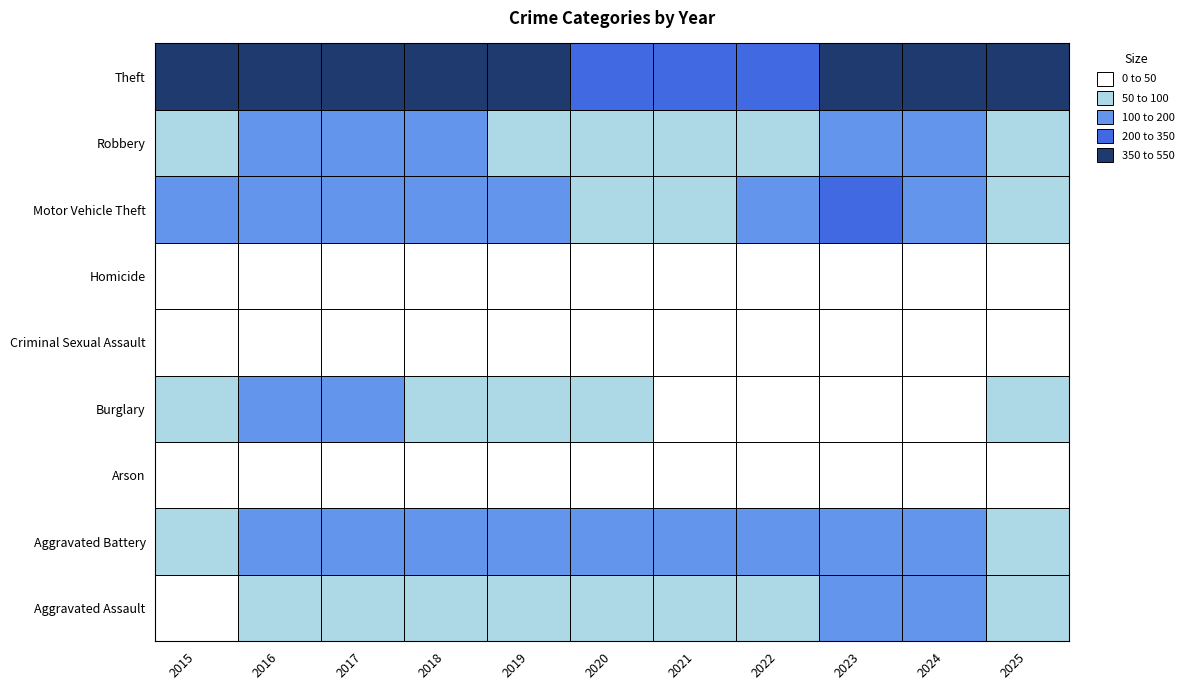

What is the spread (max minus min) of values at 2020?

342